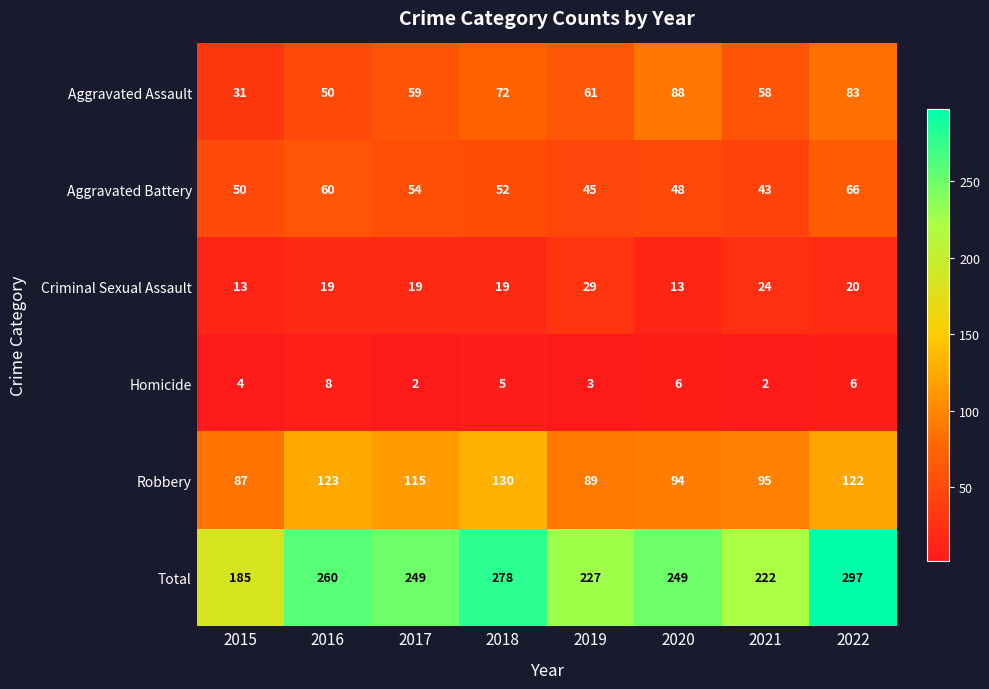

What is the sum of all Homicide values?

36